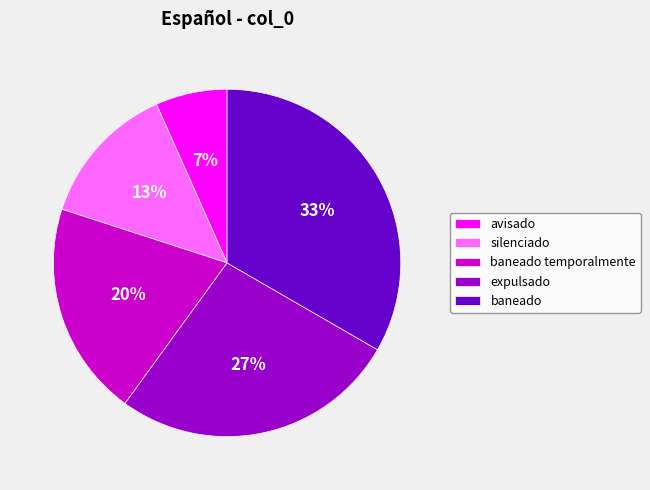

Approximately how many times larger is the value at expulsado compared to baneado?

0.8